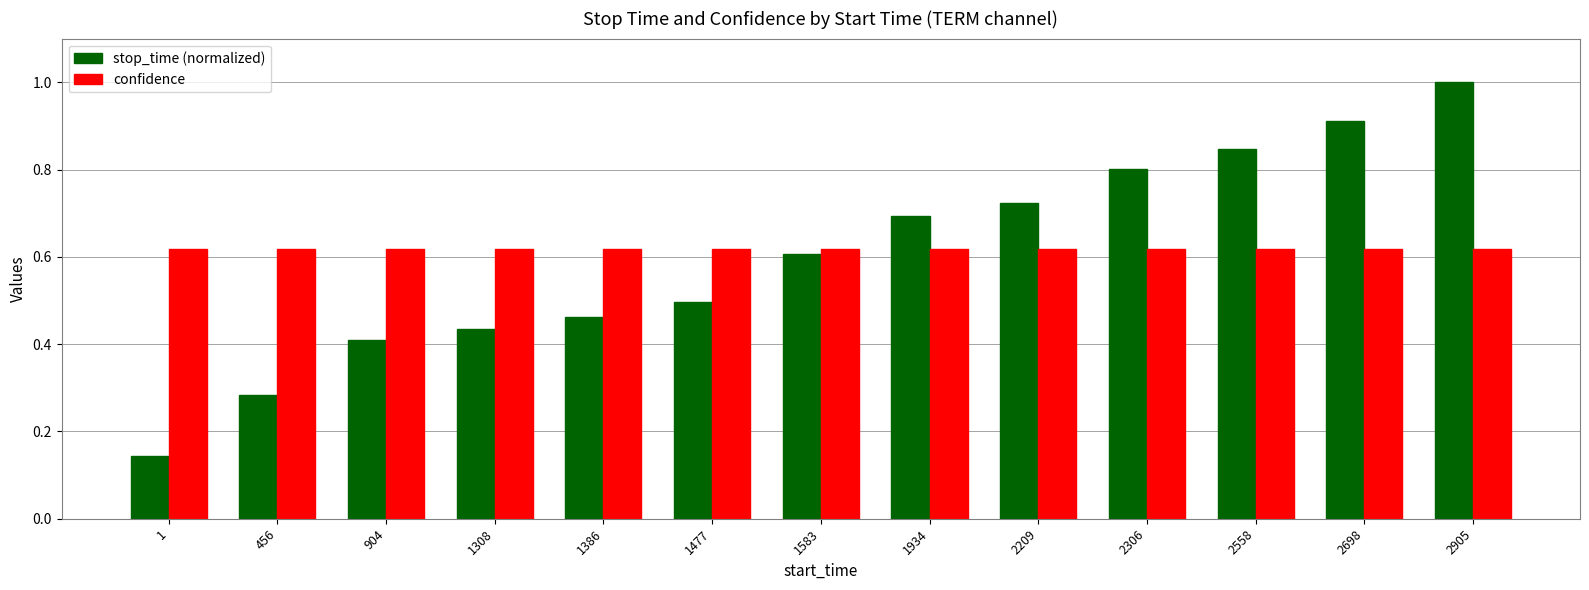

Which series has the largest total across all categories?

confidence